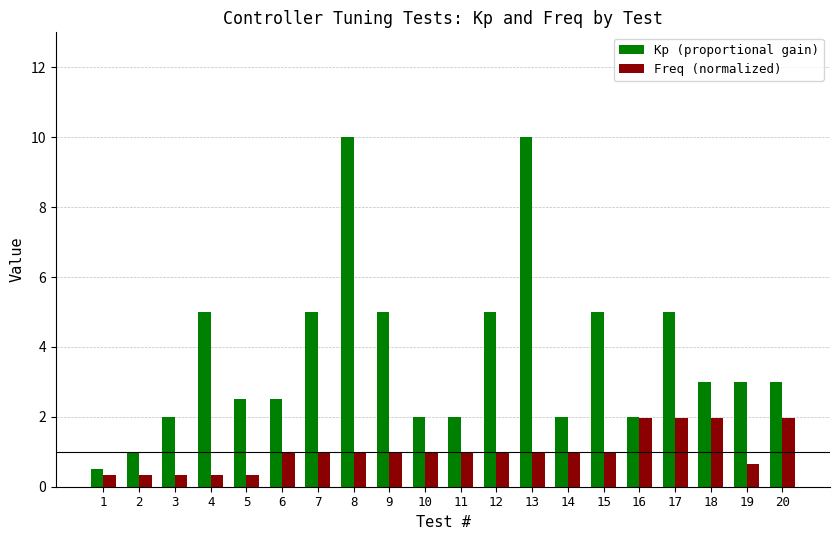

Does the chart contain stacked bars?

No